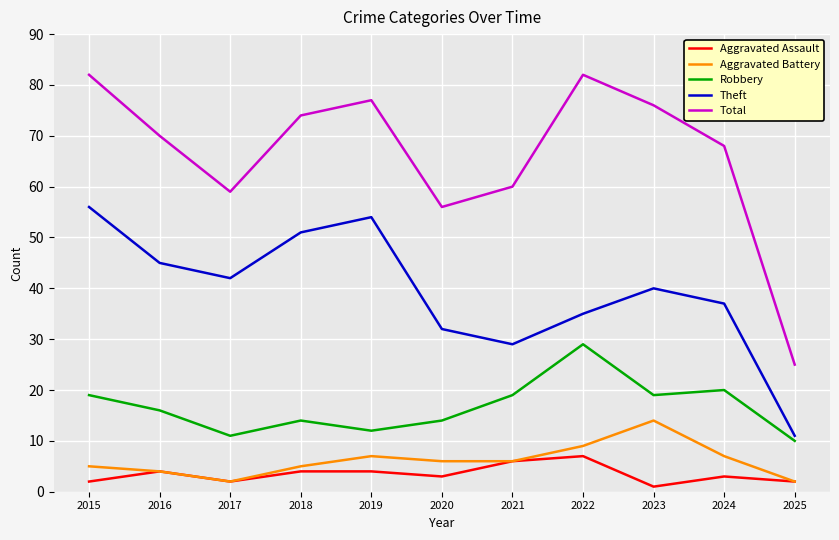

At 2024, list the series in order from largest to smallest.

Total, Theft, Robbery, Aggravated Battery, Aggravated Assault